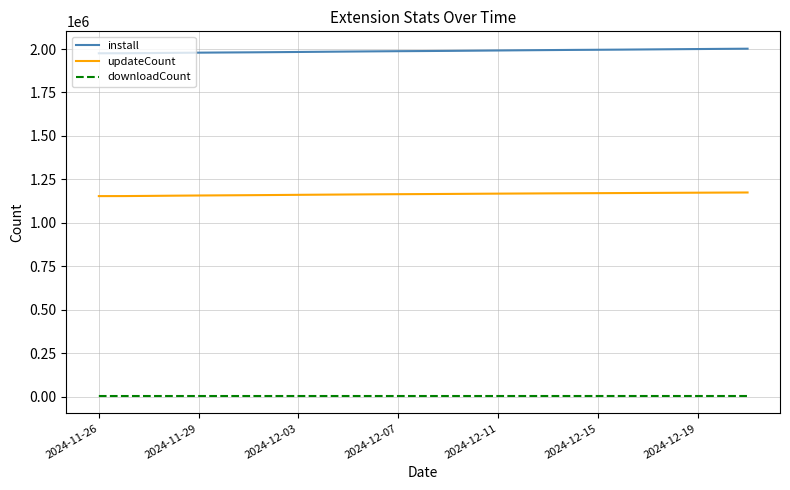

How many lines are shown in the chart?

3